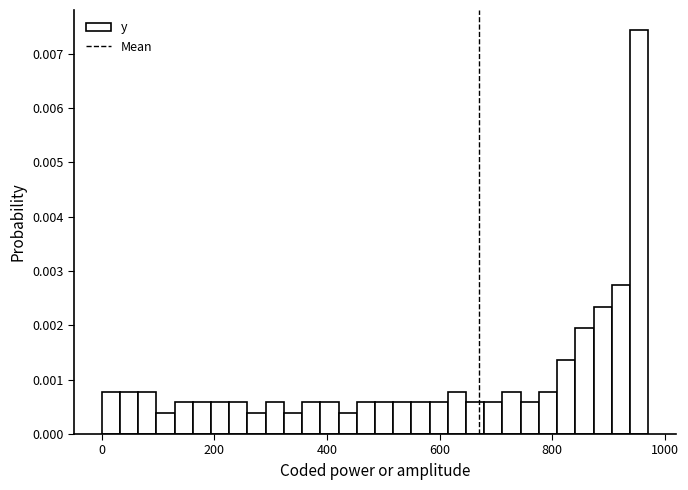

Around what value on the x-axis is the tallest bar? Give the approximate position of its centre, as read against the axis.

960